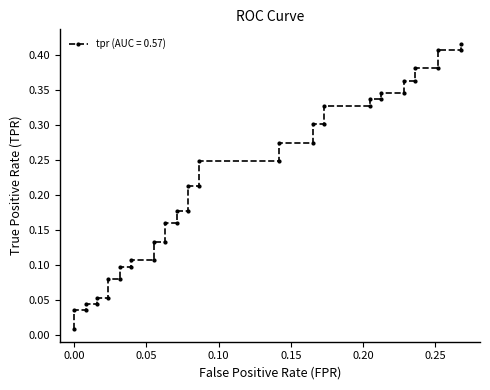

How many series are shown in this chart?

1